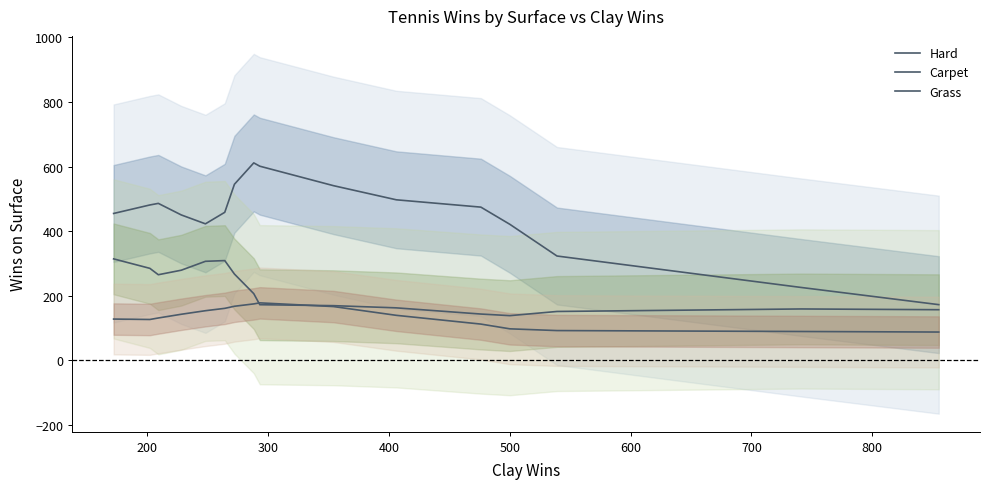

What is the greatest value displayed?

611.6